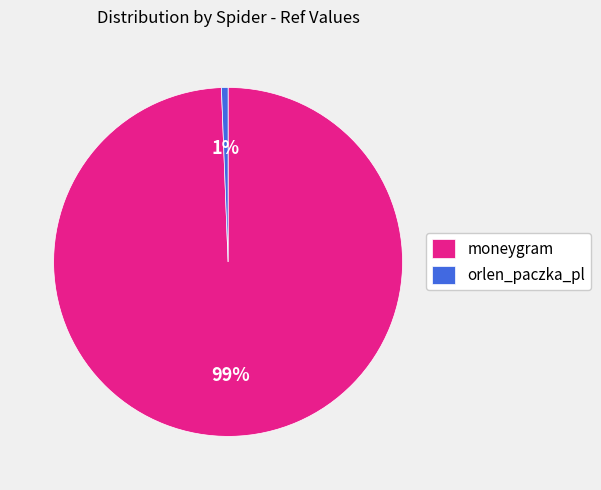

Which slice is the smallest?

orlen_paczka_pl